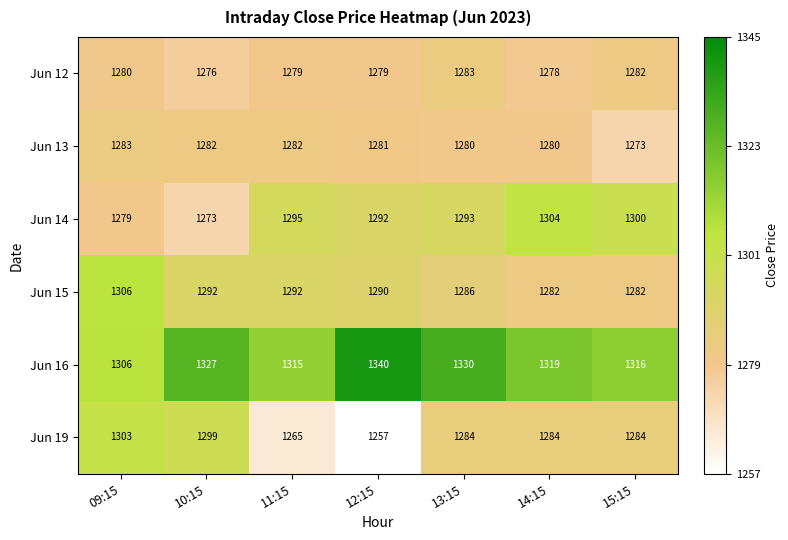

Which series has the largest total across all categories?

Jun 16